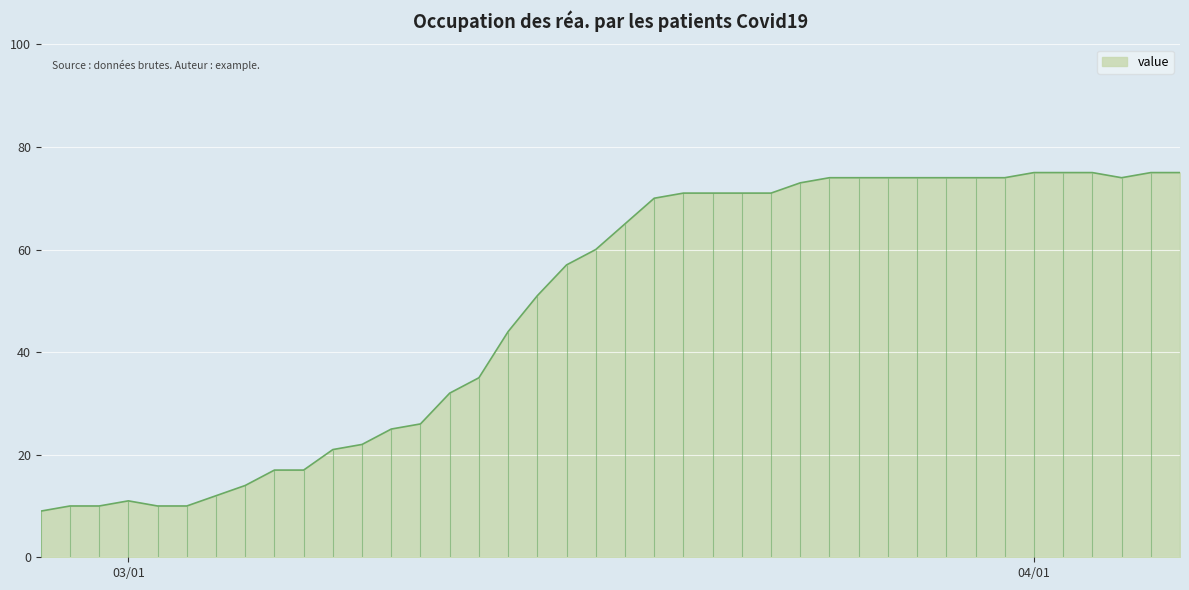

What is the smallest value displayed?

9